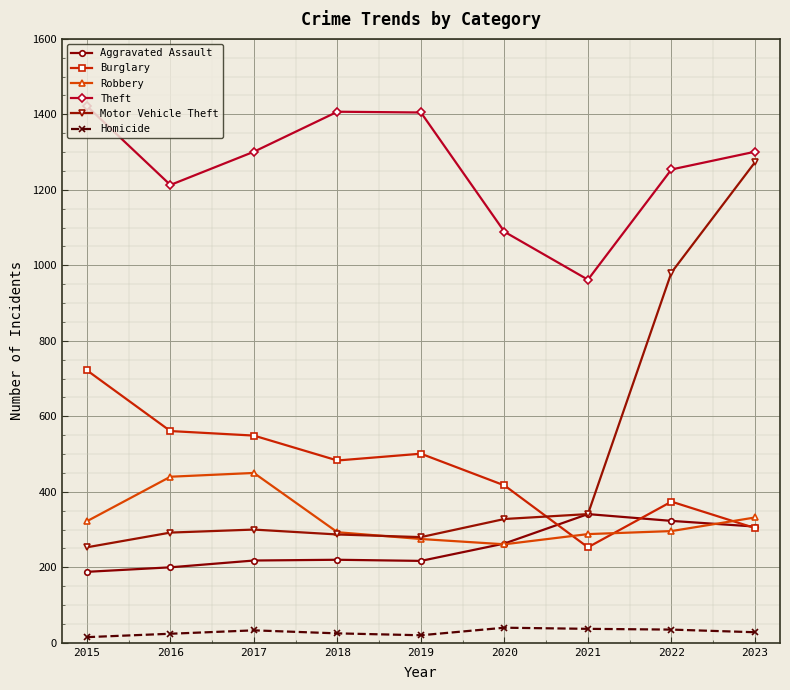

Where do Burglary and Motor Vehicle Theft first cross each other?

2020 and 2021